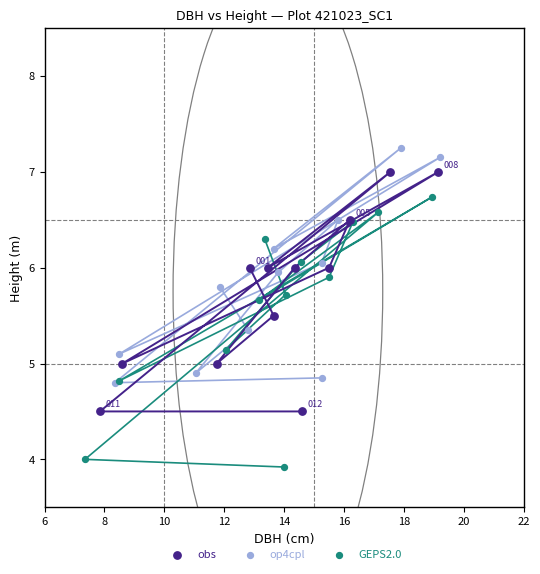

Which series has the largest Y range (max minus min)?

GEPS2.0